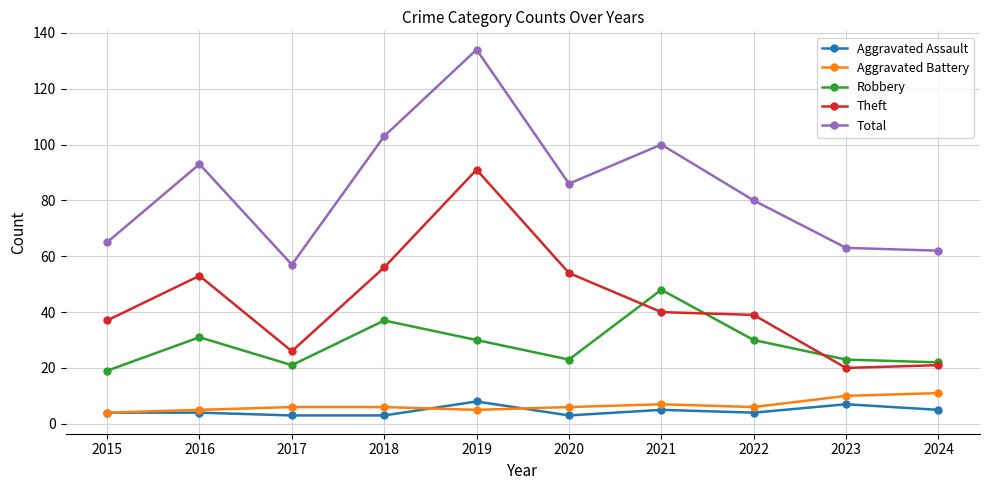

Rank the series at 2019 from lowest to highest value.

Aggravated Battery, Aggravated Assault, Robbery, Theft, Total